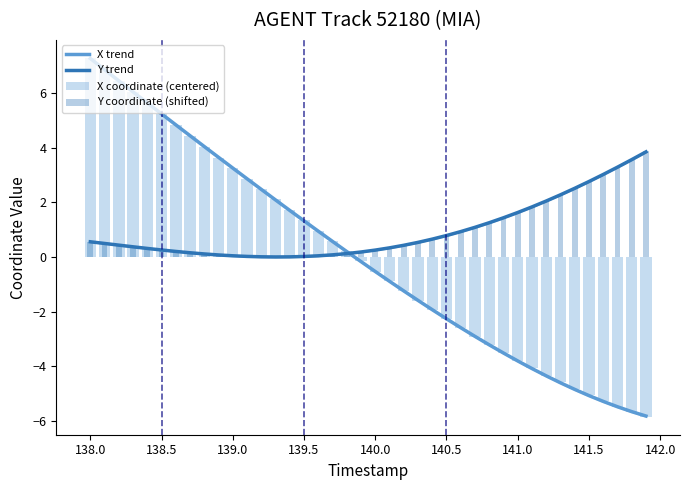

Are the bars horizontal?

No